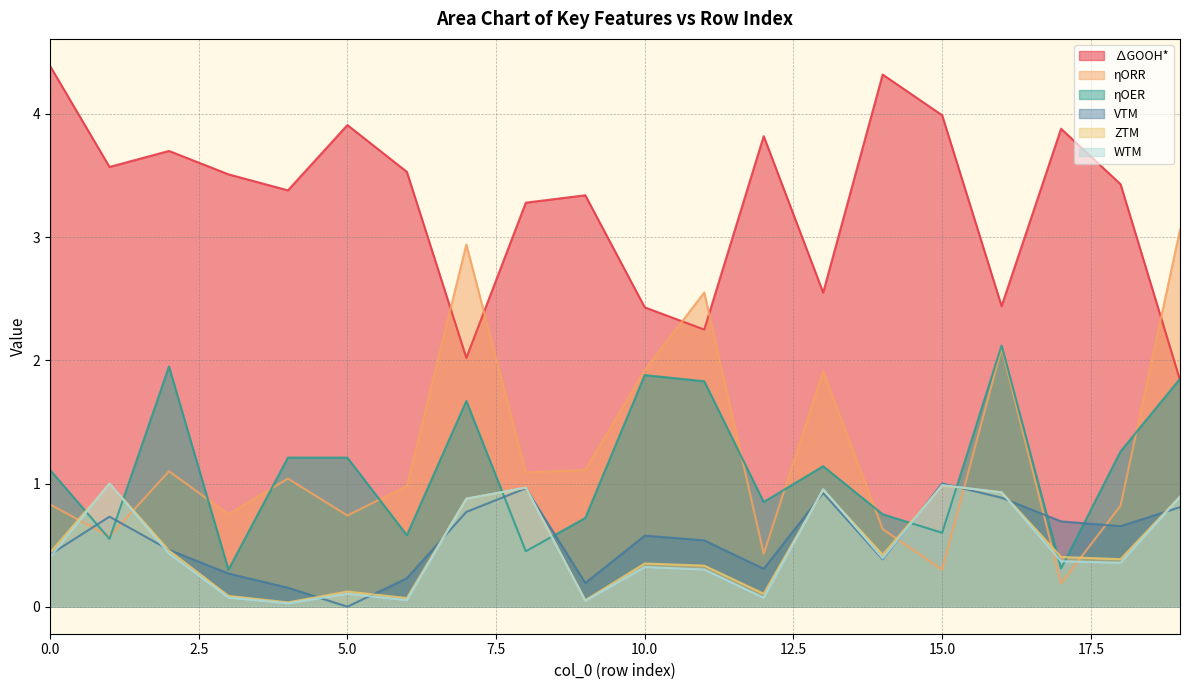

Reading left to right, what are all the values shown in this chart?

∆GOOH*: 4.4	3.6	3.7	3.5	3.4	3.9	3.5	2.0	3.3	3.3	2.4	2.2	3.8	2.5	4.3	4.0	2.4	3.9	3.4	1.8
ηORR: 0.8	0.6	1.1	0.8	1.0	0.7	1.0	2.9	1.1	1.1	1.9	2.5	0.4	1.9	0.6	0.3	2.1	0.2	0.8	3.1
ηOER: 1.1	0.6	1.9	0.3	1.2	1.2	0.6	1.7	0.5	0.7	1.9	1.8	0.8	1.1	0.8	0.6	2.1	0.3	1.3	1.9
VTM: 0.4	0.7	0.5	0.3	0.2	0.0	0.2	0.8	1.0	0.2	0.6	0.5	0.3	0.9	0.4	1.0	0.9	0.7	0.7	0.8
ZTM: 0.4	1.0	0.5	0.1	0.0	0.1	0.1	0.9	1.0	0.1	0.4	0.3	0.1	0.9	0.4	1.0	0.9	0.4	0.4	0.9
WTM: 0.4	1.0	0.4	0.1	0.0	0.1	0.1	0.9	1.0	0.0	0.3	0.3	0.1	1.0	0.4	1.0	0.9	0.4	0.4	0.9